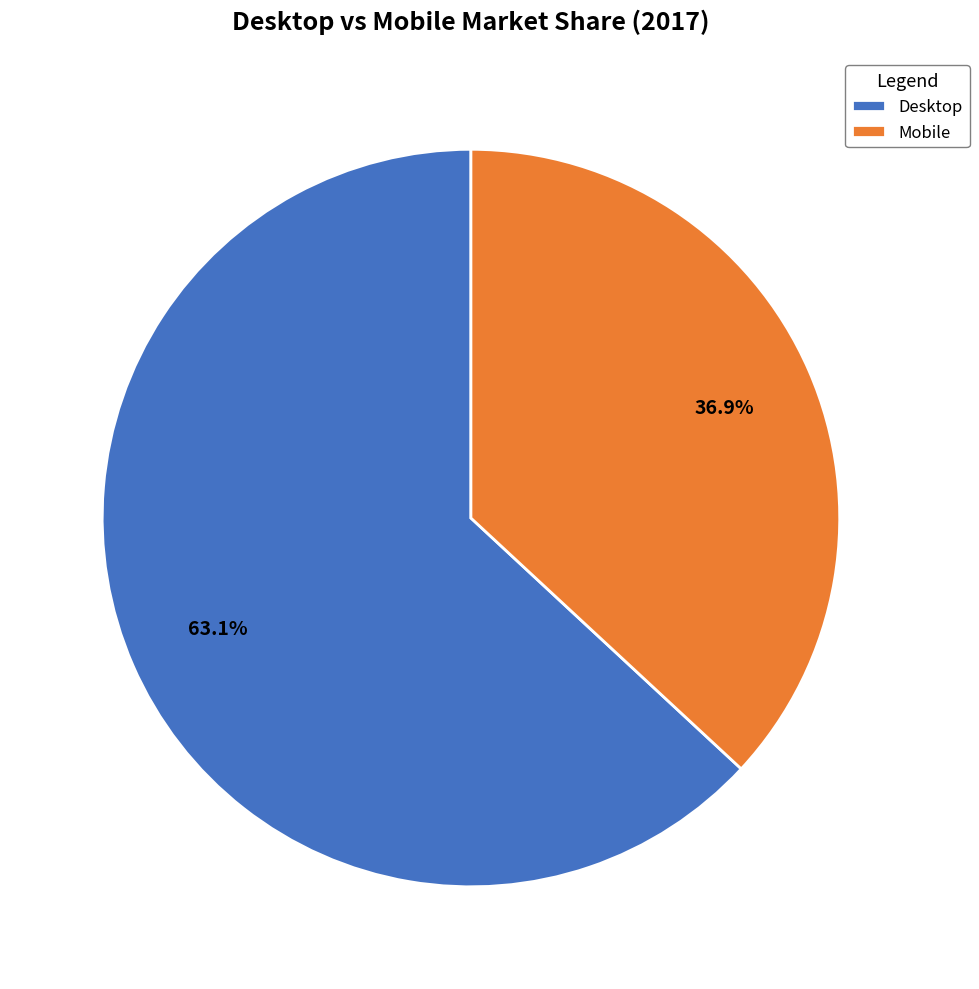

Do Mobile and Desktop together represent more than half of the pie?

Yes